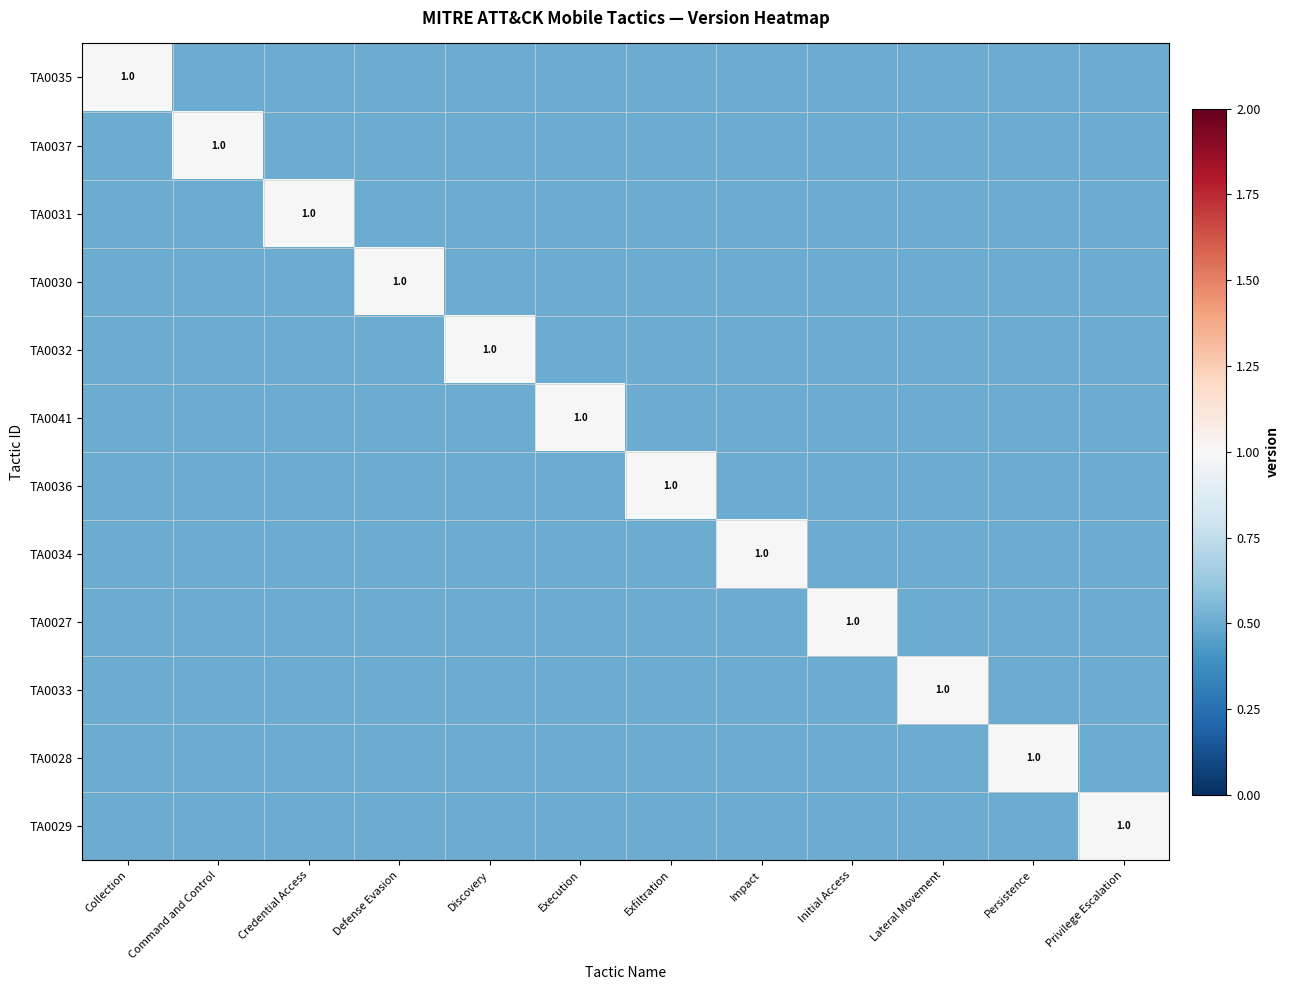

How many distinct data groups are displayed?

12